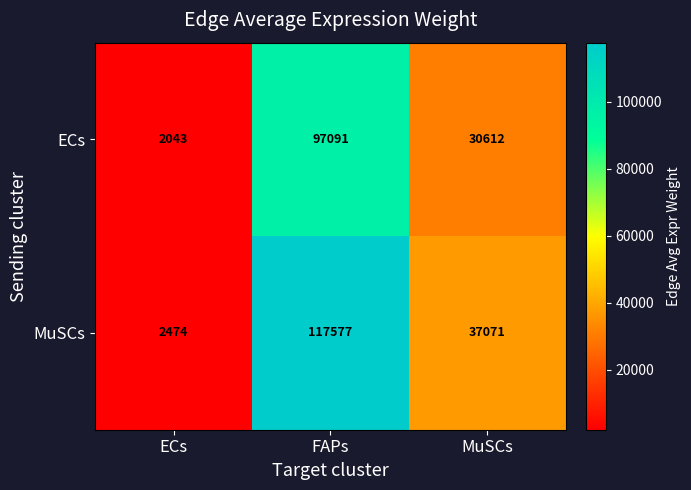

What is the smallest value displayed?

2043